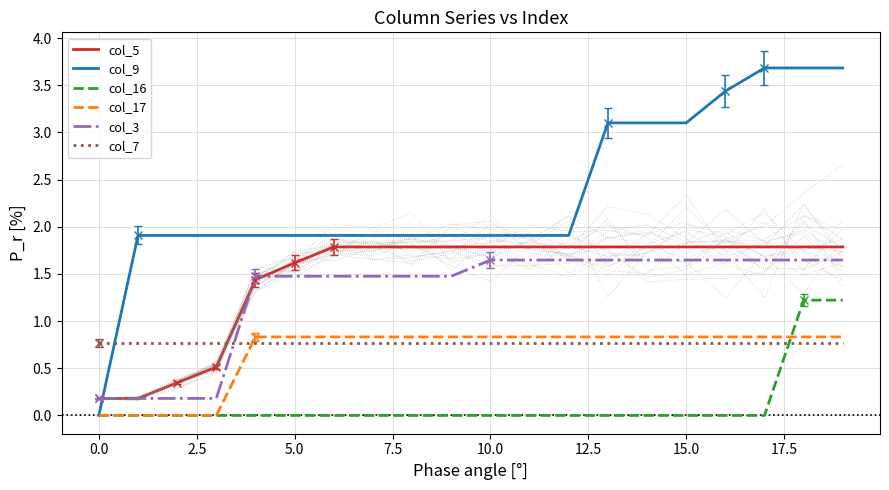

What is the greatest value displayed?

3.7